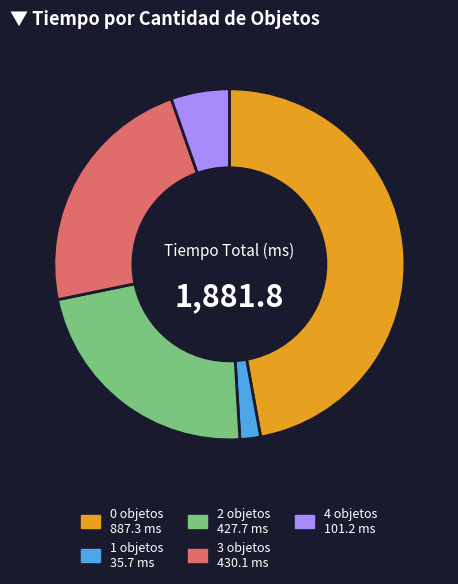

Is there any slice that represents more than half of the pie?

No